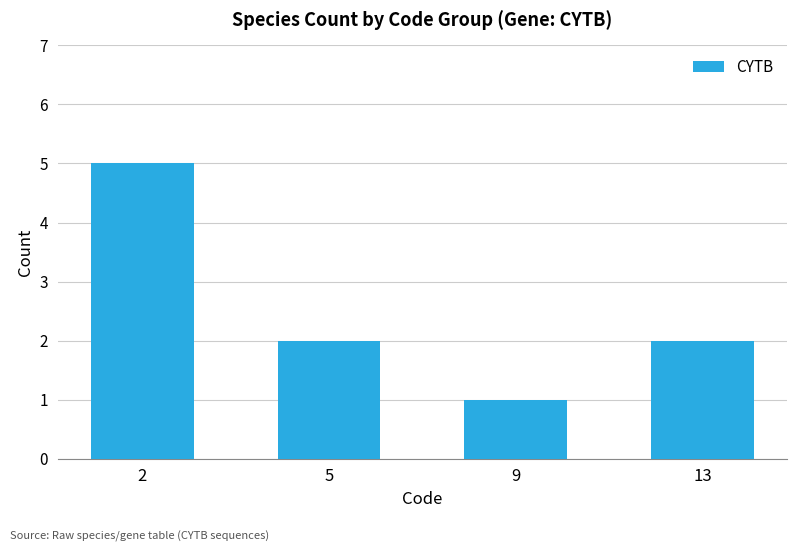

What is the difference between the values at 13 and 9?

1